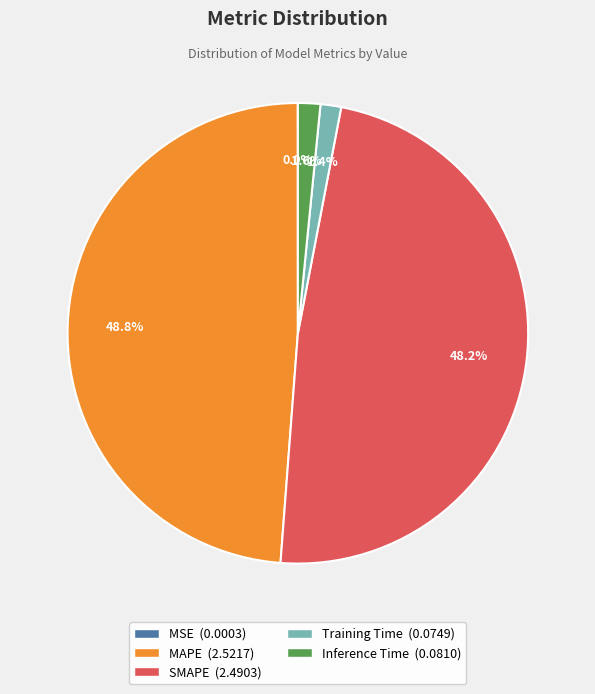

What is the largest slice in the pie chart?

MAPE